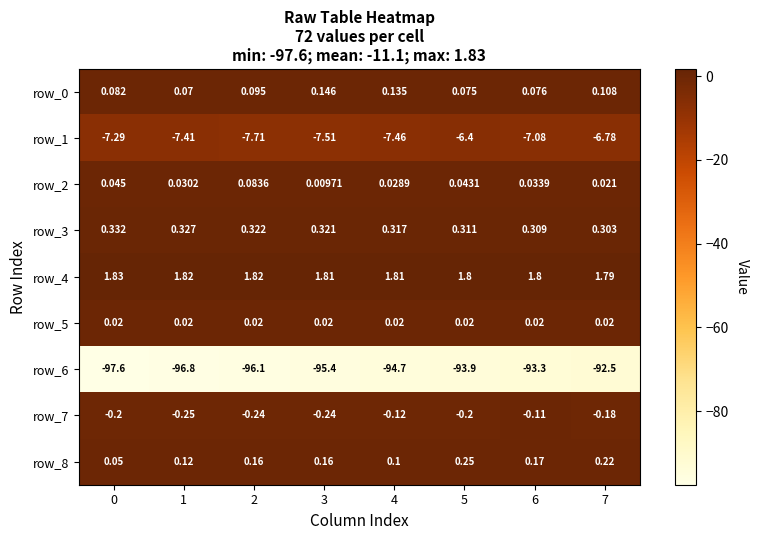

What is the minimum value shown in the chart?

-97.6